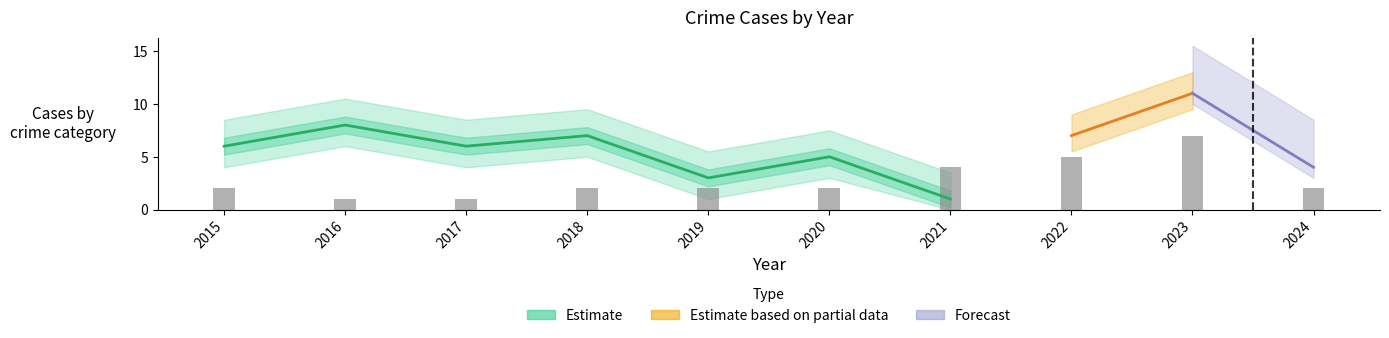

True or false: Total has a value of 8 at 2019.

False